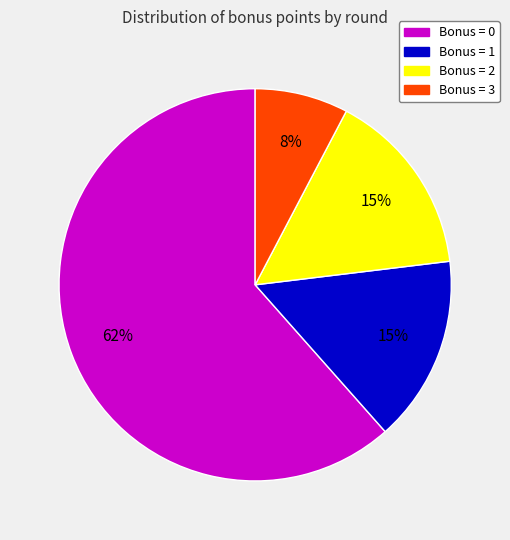

To the nearest percent, what is the difference between the largest and smallest slice percentages?

54%